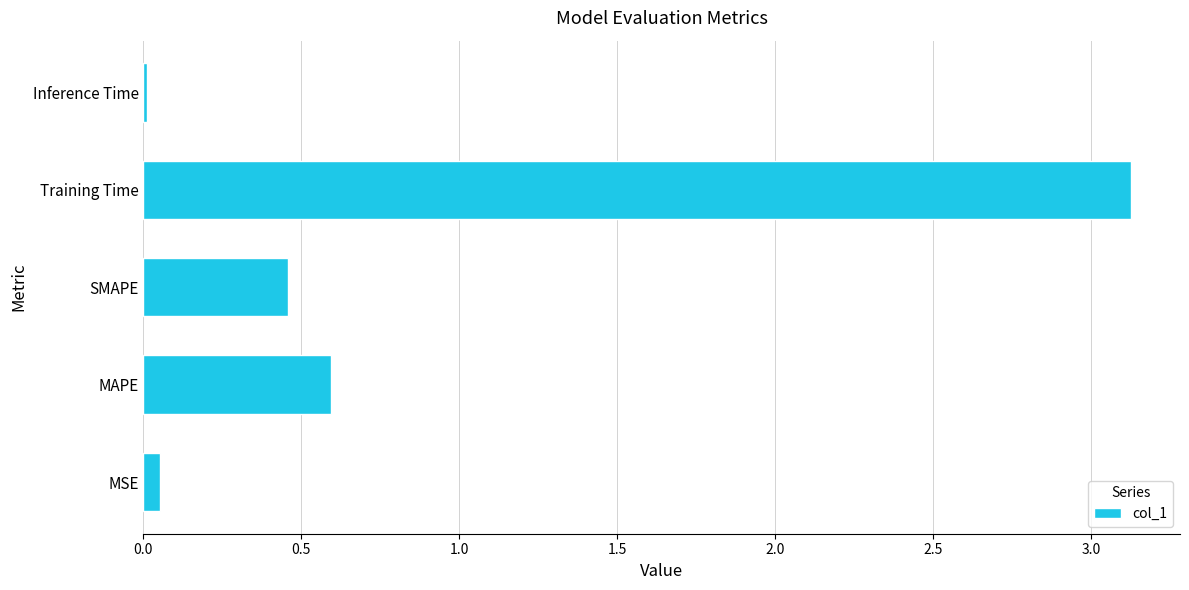

Where is the data nearest to the value 1?

MAPE